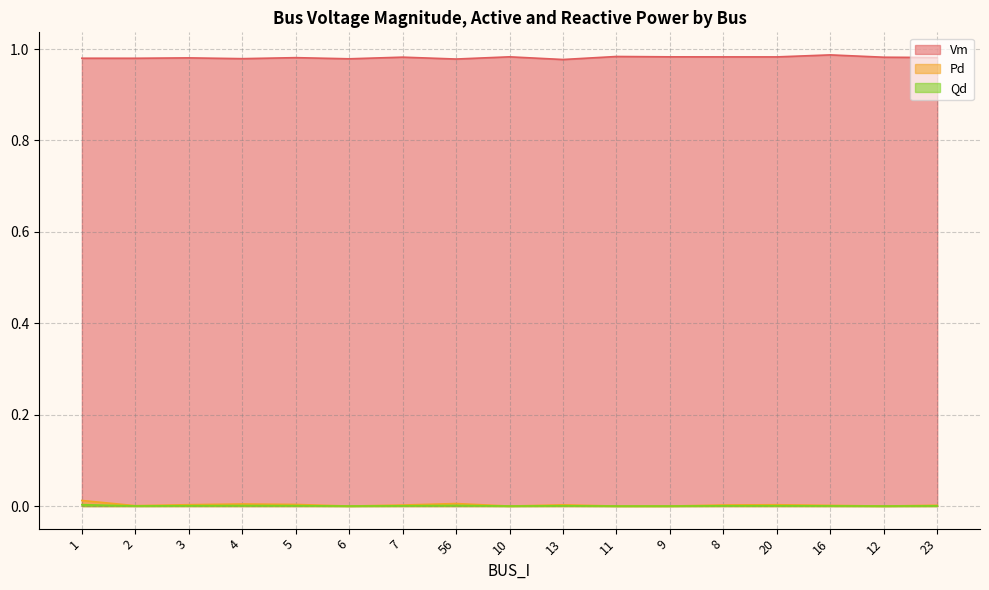

True or false: Vm and Qd intersect in this chart.

False